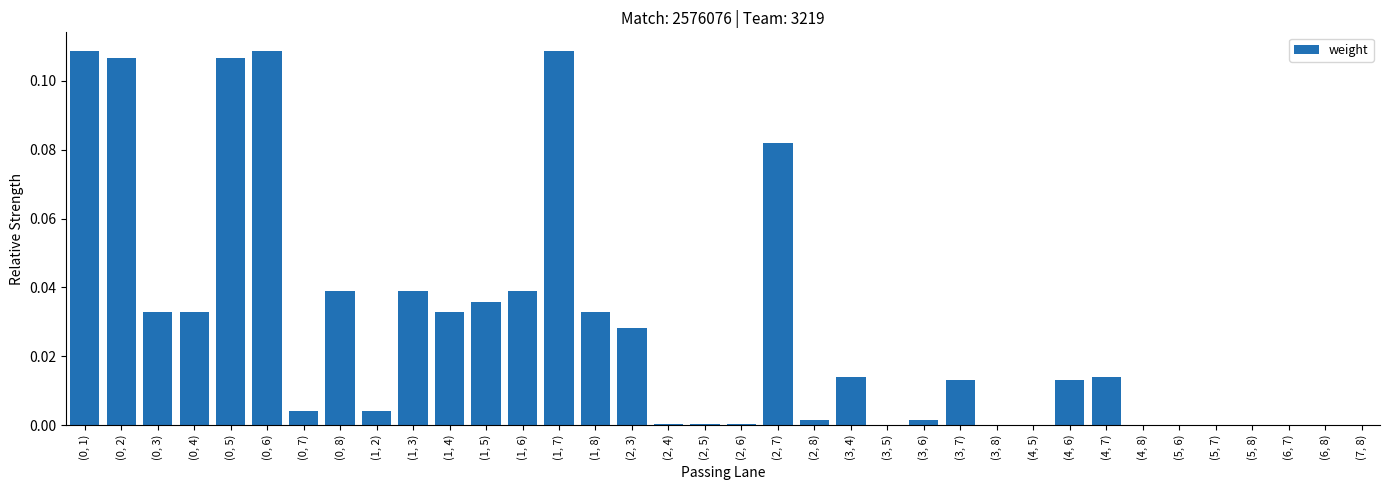

The value at (3, 6) is 0.0. True or false?

True